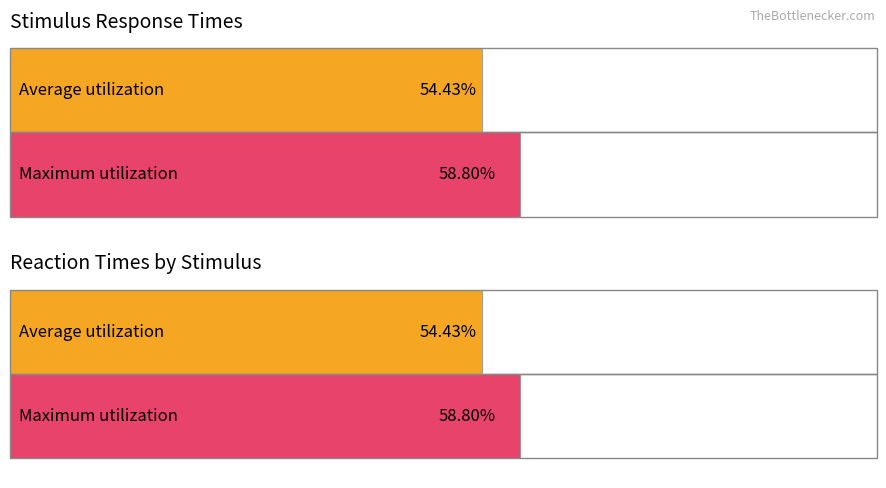

Which series has the largest total across all categories?

Maximum utilization